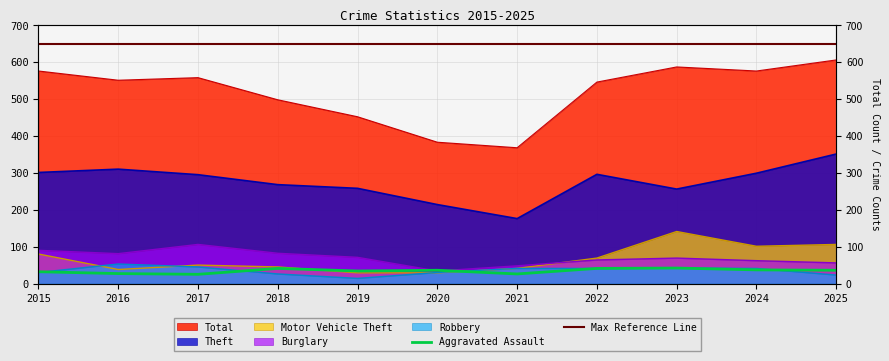

Which series has the largest total across all categories?

Total